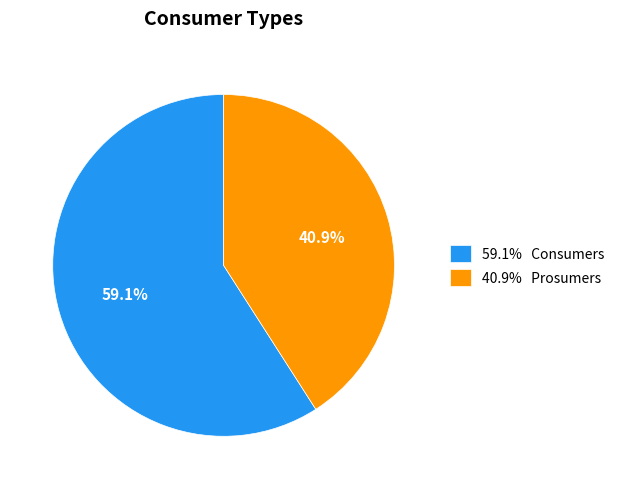

Combined, do 40.9% Prosumers and 59.1% Consumers account for over 50%?

Yes